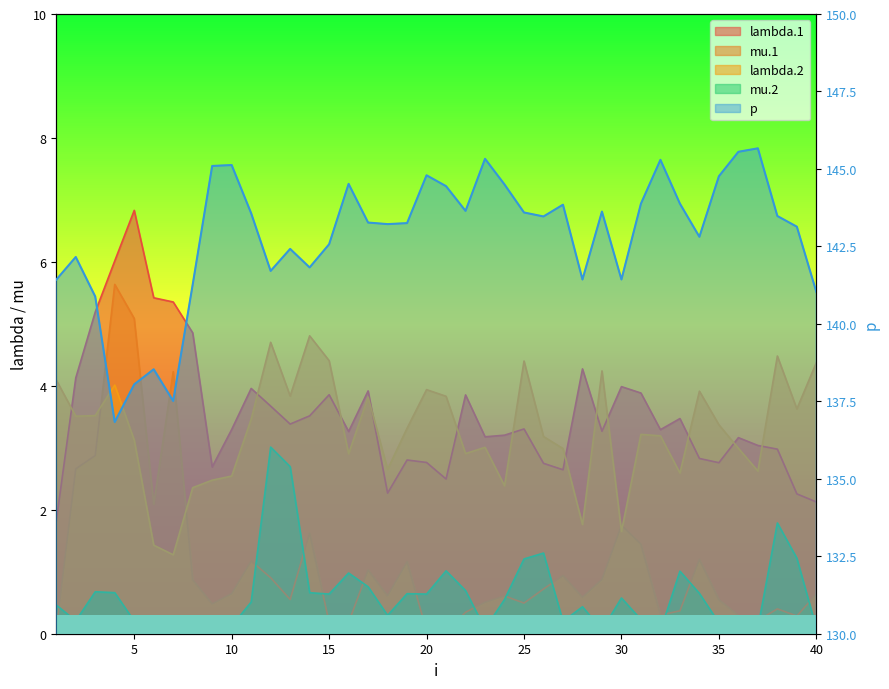

What is the total value across all series at 14?

152.4